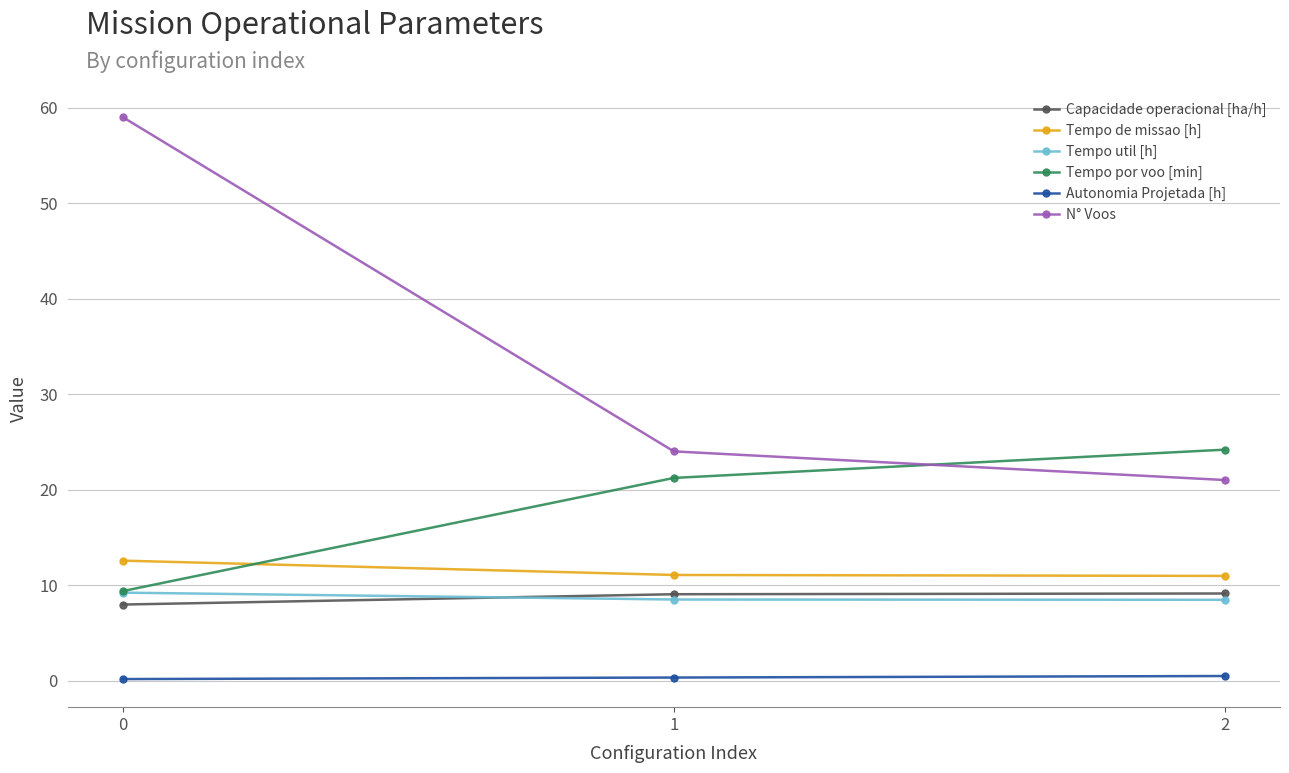

At how many categories does at least one series exceed 8?

3